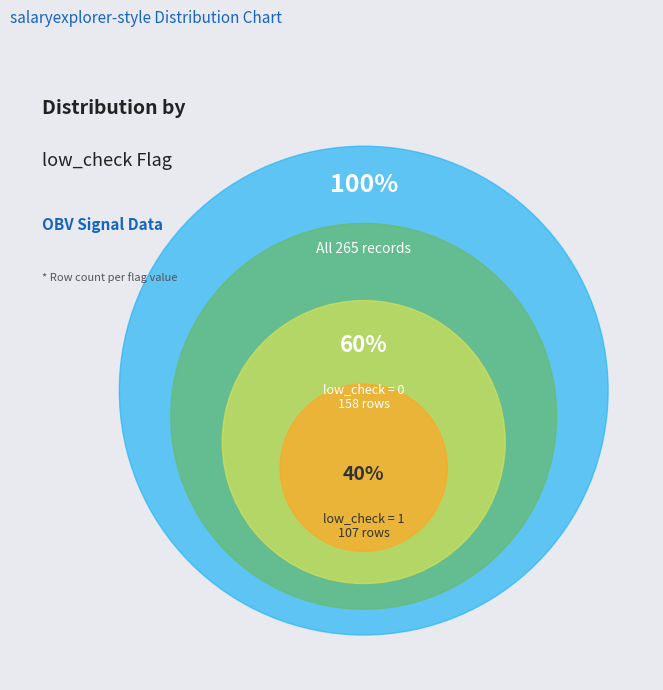

What is the total percentage of low_check=0 and low_check=1?

100.0%